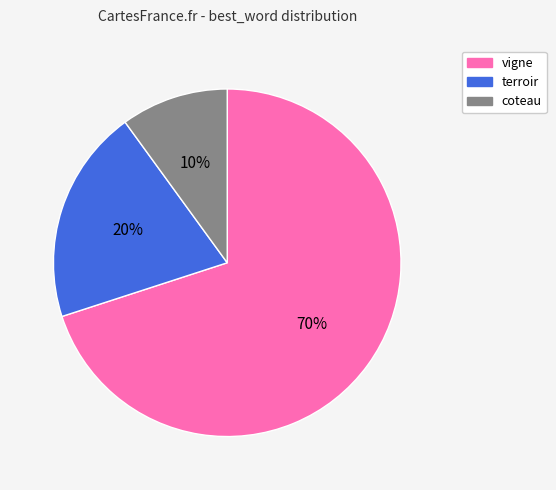

To the nearest percent, what is the difference between the terroir and coteau slice percentages?

10%